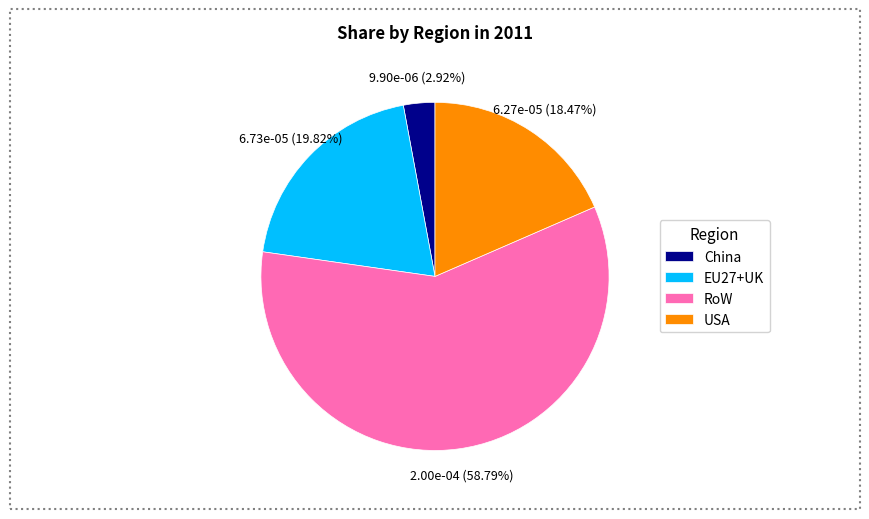

Is China the majority of the pie?

No